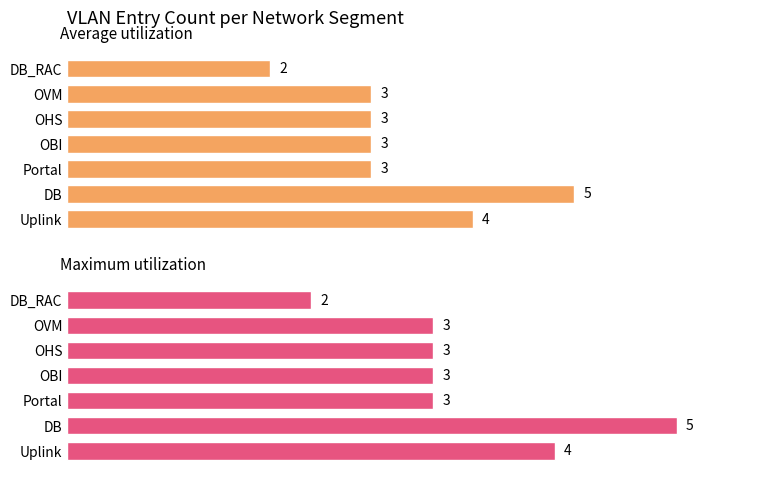

Which series has the largest total across all categories?

Maximum utilization